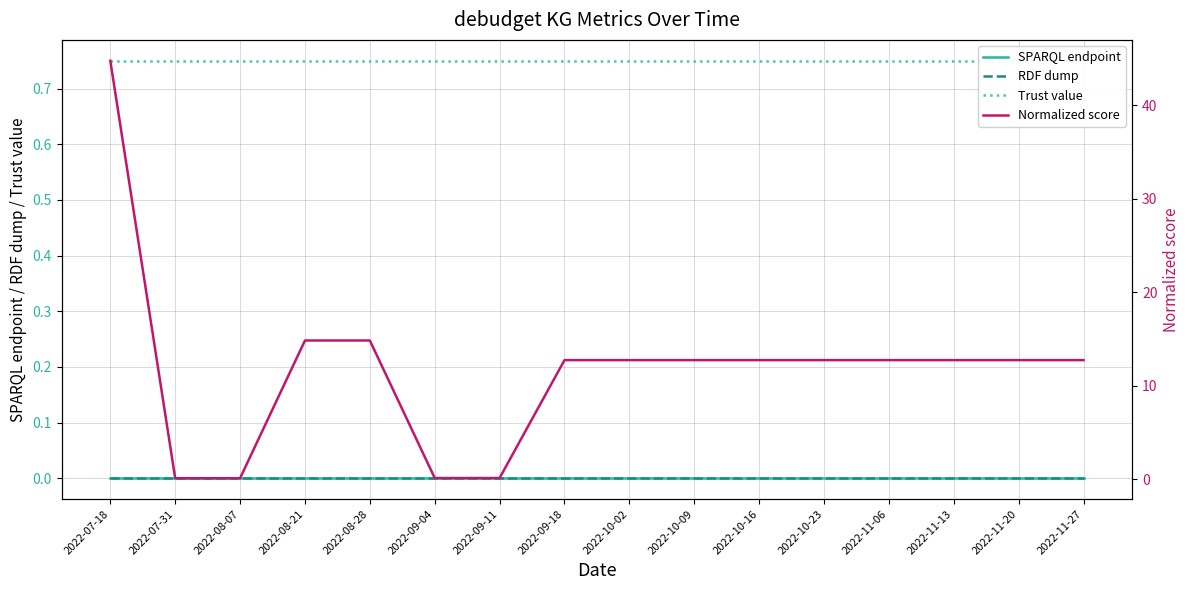

True or false: RDF dump has more than 0 points higher than both neighbors.

False